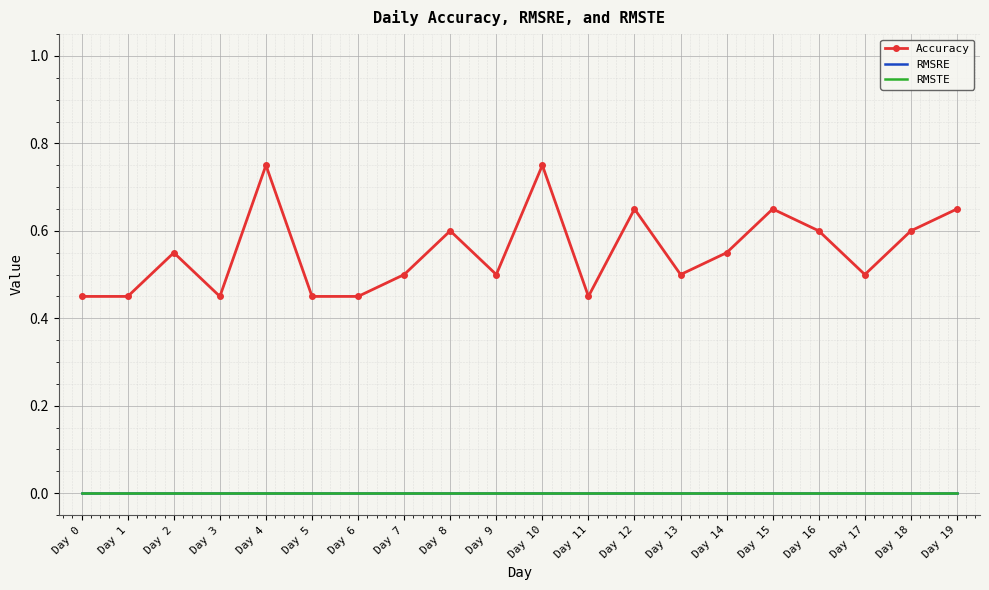

True or false: RMSRE has more than 1 points higher than both neighbors.

False